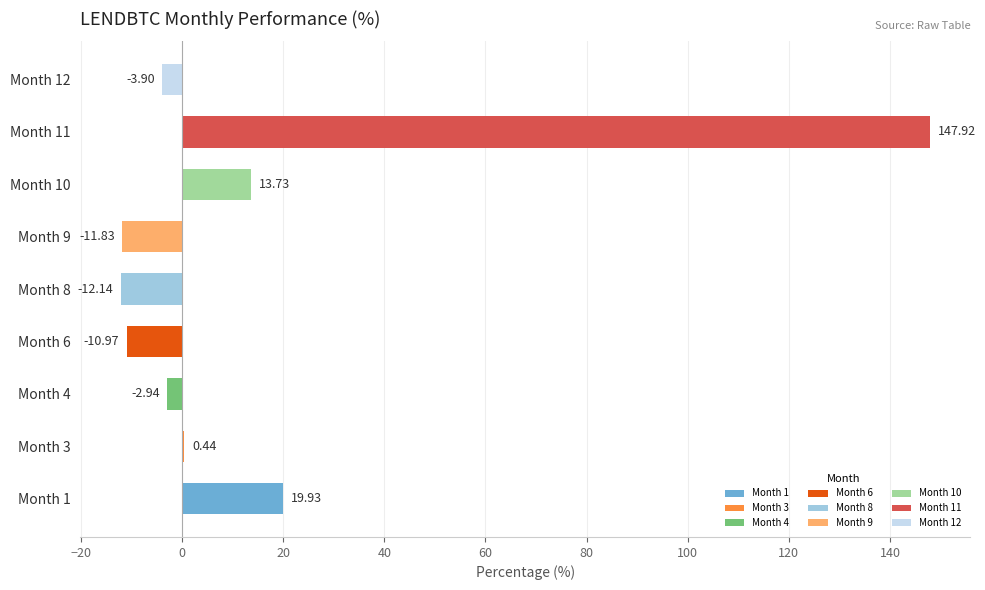

What is the sum of the values at Month 8 and Month 1?

7.8